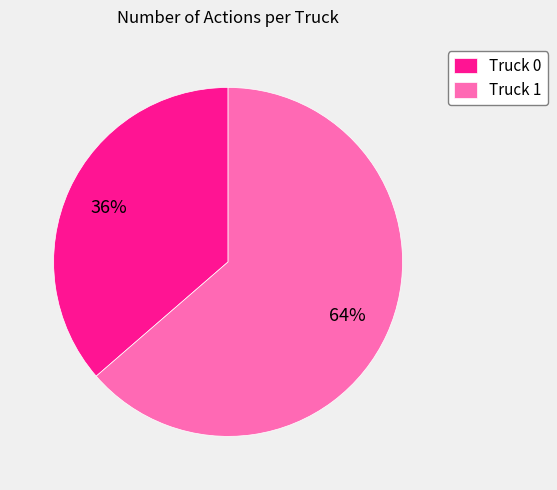

Which category has the smallest portion of the pie?

Truck 0